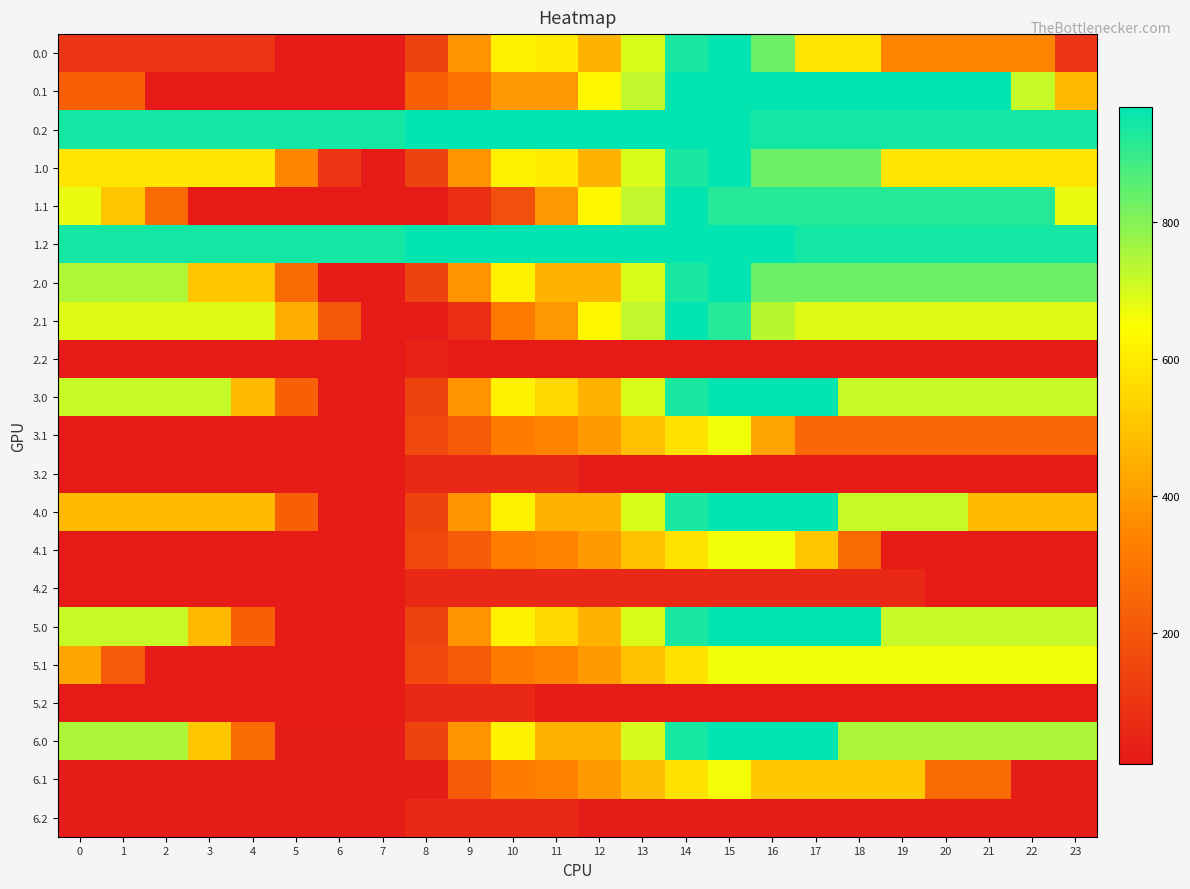

Reading right to left, transcribe all the data shown in this chart.

0.0: 23=99.4	22=342.8	21=342.8	20=342.8	19=342.8	18=586.3	17=586.3	16=829.7	15=964.0	14=934.4	13=695.8	12=457.2	11=600.9	10=617.3	9=378.8	8=142.3	7=19.3	6=19.3	5=19.3	4=99.4	3=99.4	2=99.4	1=99.4	0=99.4
0.1: 23=477.1	22=720.6	21=964.0	20=964.0	19=964.0	18=964.0	17=964.0	16=964.0	15=964.0	14=964.0	13=725.4	12=628.6	11=390.0	10=390.0	9=287.0	8=230.1	7=19.3	6=19.3	5=19.3	4=19.3	3=19.3	2=19.3	1=233.7	0=233.7
0.2: 23=940.0	22=940.0	21=940.0	20=940.0	19=940.0	18=940.0	17=940.0	16=940.0	15=964.0	14=964.0	13=964.0	12=964.0	11=964.0	10=964.0	9=964.0	8=964.0	7=940.0	6=940.0	5=940.0	4=940.0	3=940.0	2=940.0	1=940.0	0=940.0
1.0: 23=584.6	22=586.3	21=586.3	20=586.3	19=586.3	18=829.7	17=829.7	16=829.7	15=964.0	14=934.4	13=695.8	12=457.2	11=600.9	10=617.3	9=378.8	8=142.3	7=19.3	6=97.8	5=341.2	4=584.6	3=584.6	2=584.6	1=584.6	0=584.6
1.1: 23=675.3	22=918.7	21=918.7	20=918.7	19=918.7	18=918.7	17=918.7	16=918.7	15=918.7	14=964.0	13=725.4	12=628.6	11=390.0	10=179.2	9=76.1	8=19.3	7=19.3	6=19.3	5=19.3	4=19.3	3=19.3	2=262.7	1=506.1	0=675.3
1.2: 23=940.0	22=940.0	21=940.0	20=940.0	19=940.0	18=940.0	17=940.0	16=964.0	15=964.0	14=964.0	13=964.0	12=964.0	11=964.0	10=964.0	9=964.0	8=964.0	7=940.0	6=940.0	5=940.0	4=940.0	3=940.0	2=940.0	1=940.0	0=940.0
2.0: 23=829.7	22=829.7	21=829.7	20=829.7	19=829.7	18=829.7	17=829.7	16=829.7	15=964.0	14=934.4	13=695.8	12=457.2	11=457.2	10=617.3	9=378.8	8=142.3	7=19.3	6=19.3	5=262.7	4=506.1	3=506.1	2=749.6	1=749.6	0=749.6
2.1: 23=690.5	22=690.5	21=690.5	20=690.5	19=690.5	18=690.5	17=690.5	16=738.9	15=918.7	14=964.0	13=725.4	12=628.6	11=390.0	10=314.7	9=76.1	8=19.3	7=19.3	6=203.7	5=447.1	4=690.5	3=690.5	2=690.5	1=690.5	0=690.5
2.2: 23=19.3	22=19.3	21=19.3	20=19.3	19=19.3	18=19.3	17=19.3	16=19.3	15=19.3	14=19.3	13=19.3	12=19.3	11=19.3	10=19.3	9=19.3	8=43.3	7=19.3	6=19.3	5=19.3	4=19.3	3=19.3	2=19.3	1=19.3	0=19.3
3.0: 23=720.6	22=720.6	21=720.6	20=720.6	19=720.6	18=720.6	17=964.0	16=964.0	15=964.0	14=934.4	13=695.8	12=457.2	11=551.1	10=617.3	9=378.8	8=142.3	7=19.3	6=19.3	5=233.7	4=477.1	3=720.6	2=720.6	1=720.6	0=720.6
3.1: 23=257.2	22=257.2	21=257.2	20=257.2	19=257.2	18=257.2	17=257.2	16=420.5	15=663.9	14=577.9	13=492.4	12=395.7	11=336.8	10=318.2	9=215.1	8=158.3	7=19.3	6=19.3	5=19.3	4=19.3	3=19.3	2=19.3	1=19.3	0=19.3
3.2: 23=19.3	22=19.3	21=19.3	20=19.3	19=19.3	18=19.3	17=19.3	16=19.3	15=19.3	14=19.3	13=19.3	12=19.3	11=58.0	10=58.0	9=58.0	8=58.0	7=19.3	6=19.3	5=19.3	4=19.3	3=19.3	2=19.3	1=19.3	0=19.3
4.0: 23=477.1	22=477.1	21=477.1	20=720.6	19=720.6	18=720.6	17=964.0	16=964.0	15=964.0	14=934.4	13=695.8	12=457.2	11=457.2	10=617.3	9=378.8	8=142.3	7=19.3	6=19.3	5=233.7	4=477.1	3=477.1	2=477.1	1=477.1	0=477.1
4.1: 23=19.3	22=19.3	21=19.3	20=19.3	19=19.3	18=262.7	17=506.1	16=663.9	15=663.9	14=579.1	13=493.7	12=396.9	11=338.0	10=319.4	9=216.4	8=159.5	7=19.3	6=19.3	5=19.3	4=19.3	3=19.3	2=19.3	1=19.3	0=19.3
4.2: 23=19.3	22=19.3	21=19.3	20=19.3	19=58.0	18=58.0	17=58.0	16=58.0	15=58.0	14=58.0	13=58.0	12=58.0	11=58.0	10=58.0	9=58.0	8=58.0	7=19.3	6=19.3	5=19.3	4=19.3	3=19.3	2=19.3	1=19.3	0=19.3
5.0: 23=720.6	22=720.6	21=720.6	20=720.6	19=720.6	18=964.0	17=964.0	16=964.0	15=964.0	14=934.4	13=695.8	12=457.2	11=551.1	10=617.3	9=378.8	8=142.3	7=19.3	6=19.3	5=19.3	4=233.7	3=477.1	2=720.6	1=720.6	0=720.6
5.1: 23=663.9	22=663.9	21=663.9	20=663.9	19=663.9	18=663.9	17=663.9	16=663.9	15=663.9	14=577.9	13=492.4	12=395.7	11=336.8	10=318.2	9=215.1	8=158.3	7=19.3	6=19.3	5=19.3	4=19.3	3=19.3	2=19.3	1=211.7	0=426.0
5.2: 23=19.3	22=19.3	21=19.3	20=19.3	19=19.3	18=19.3	17=19.3	16=19.3	15=19.3	14=19.3	13=19.3	12=19.3	11=19.3	10=58.0	9=58.0	8=58.0	7=19.3	6=19.3	5=19.3	4=19.3	3=19.3	2=19.3	1=19.3	0=19.3
6.0: 23=752.7	22=752.7	21=752.7	20=752.7	19=752.7	18=752.7	17=968.0	16=968.0	15=968.0	14=938.4	13=698.8	12=459.2	11=459.2	10=618.4	9=378.8	8=142.4	7=19.4	6=19.4	5=19.4	4=263.8	3=508.2	2=752.7	1=752.7	0=752.7
6.1: 23=19.4	22=19.4	21=263.8	20=263.8	19=508.2	18=508.2	17=508.2	16=508.2	15=662.2	14=576.2	13=490.8	12=394.0	11=335.1	10=316.5	9=213.5	8=19.4	7=19.4	6=19.4	5=19.4	4=19.4	3=19.4	2=19.4	1=19.4	0=19.4
6.2: 23=19.4	22=19.4	21=19.4	20=19.4	19=19.4	18=19.4	17=19.4	16=19.4	15=19.4	14=19.4	13=19.4	12=19.4	11=58.0	10=58.0	9=58.0	8=58.0	7=19.4	6=19.4	5=19.4	4=19.4	3=19.4	2=19.4	1=19.4	0=19.4